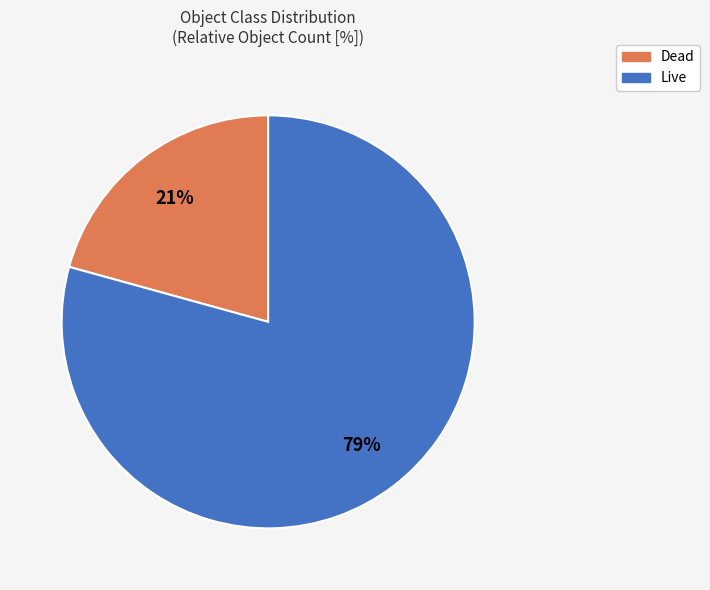

The Live slice represents 22% of the pie. True or false?

False